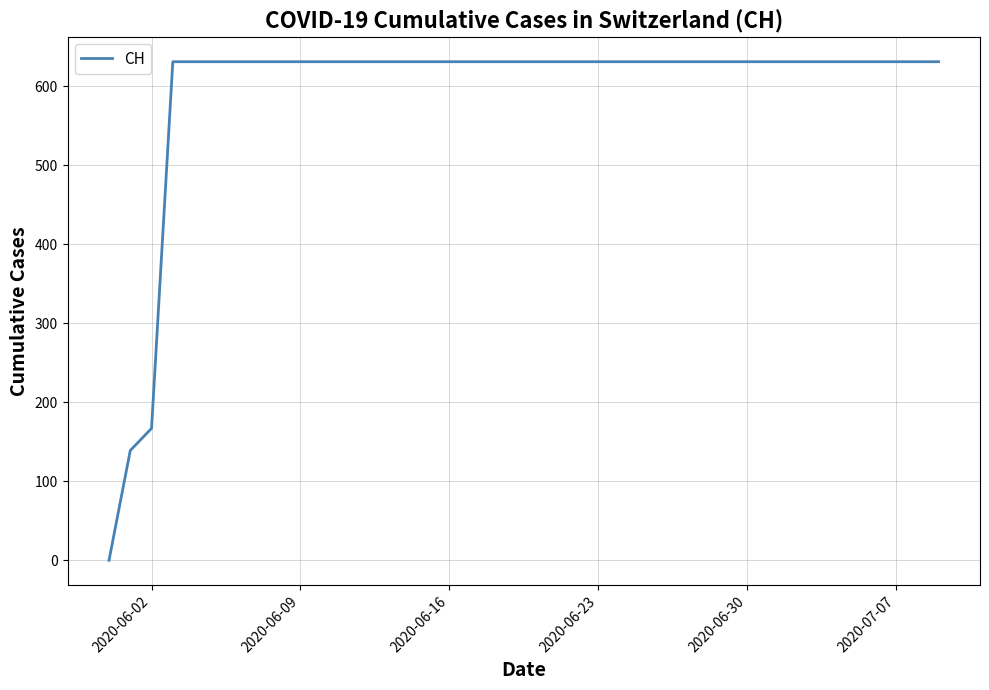

What is the average value?

591